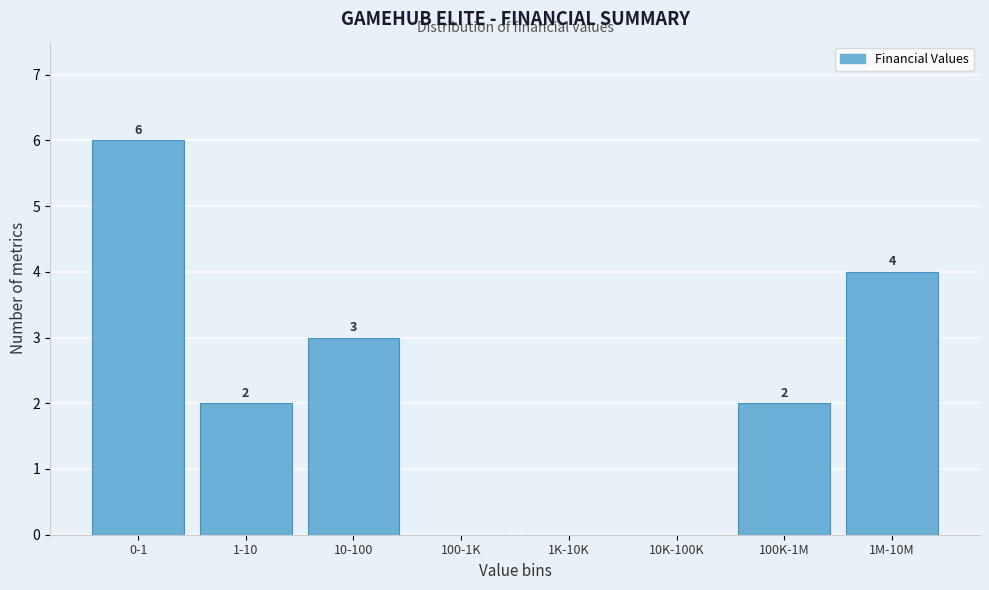

Reading left to right, extract all data points from this chart.

0-1=6	1-10=2	10-100=3	100-1K=0	1K-10K=0	10K-100K=0	100K-1M=2	1M-10M=4